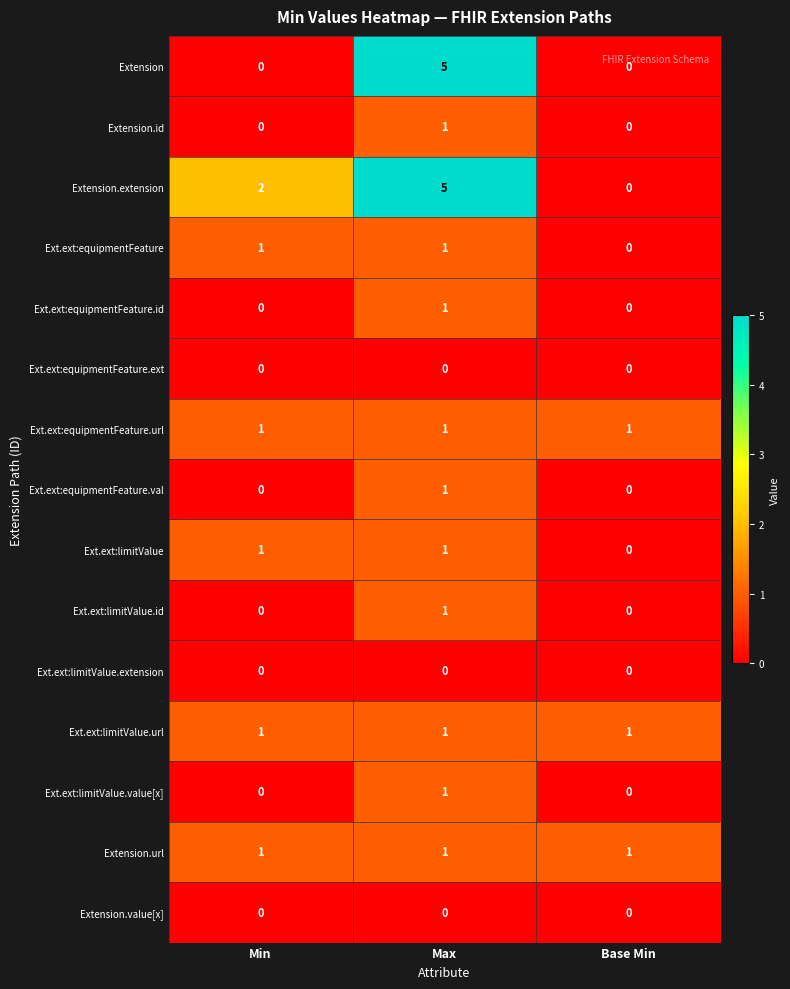

How many categories are shown in the chart?

3